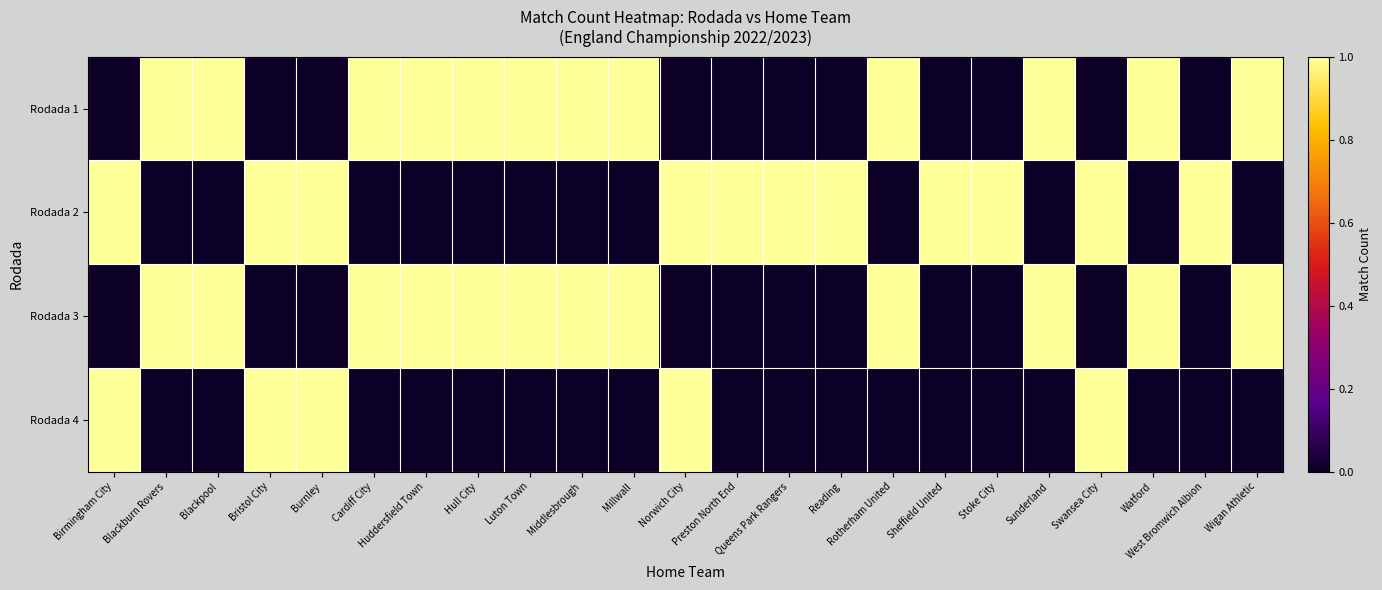

Reading right to left, list all the values displayed in this chart.

Rodada 1: Wigan Athletic=1	West Bromwich Albion=0	Watford=1	Swansea City=0	Sunderland=1	Stoke City=0	Sheffield United=0	Rotherham United=1	Reading=0	Queens Park Rangers=0	Preston North End=0	Norwich City=0	Millwall=1	Middlesbrough=1	Luton Town=1	Hull City=1	Huddersfield Town=1	Cardiff City=1	Burnley=0	Bristol City=0	Blackpool=1	Blackburn Rovers=1	Birmingham City=0
Rodada 2: Wigan Athletic=0	West Bromwich Albion=1	Watford=0	Swansea City=1	Sunderland=0	Stoke City=1	Sheffield United=1	Rotherham United=0	Reading=1	Queens Park Rangers=1	Preston North End=1	Norwich City=1	Millwall=0	Middlesbrough=0	Luton Town=0	Hull City=0	Huddersfield Town=0	Cardiff City=0	Burnley=1	Bristol City=1	Blackpool=0	Blackburn Rovers=0	Birmingham City=1
Rodada 3: Wigan Athletic=1	West Bromwich Albion=0	Watford=1	Swansea City=0	Sunderland=1	Stoke City=0	Sheffield United=0	Rotherham United=1	Reading=0	Queens Park Rangers=0	Preston North End=0	Norwich City=0	Millwall=1	Middlesbrough=1	Luton Town=1	Hull City=1	Huddersfield Town=1	Cardiff City=1	Burnley=0	Bristol City=0	Blackpool=1	Blackburn Rovers=1	Birmingham City=0
Rodada 4: Wigan Athletic=0	West Bromwich Albion=0	Watford=0	Swansea City=1	Sunderland=0	Stoke City=0	Sheffield United=0	Rotherham United=0	Reading=0	Queens Park Rangers=0	Preston North End=0	Norwich City=1	Millwall=0	Middlesbrough=0	Luton Town=0	Hull City=0	Huddersfield Town=0	Cardiff City=0	Burnley=1	Bristol City=1	Blackpool=0	Blackburn Rovers=0	Birmingham City=1